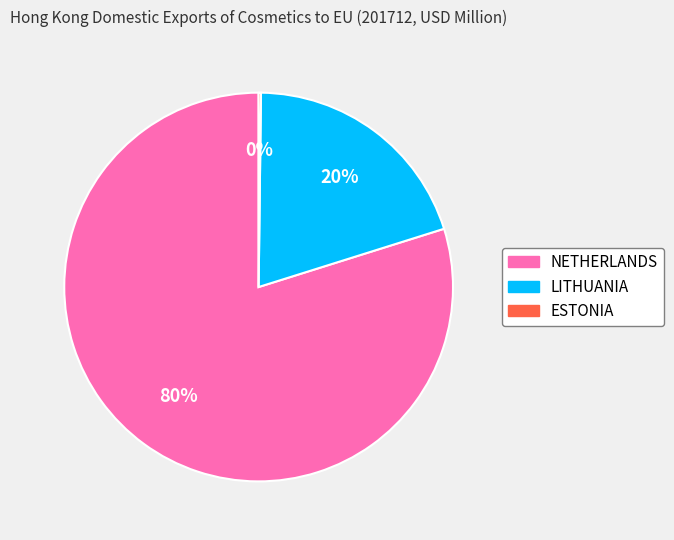

Does NETHERLANDS represent more than half of the total?

Yes